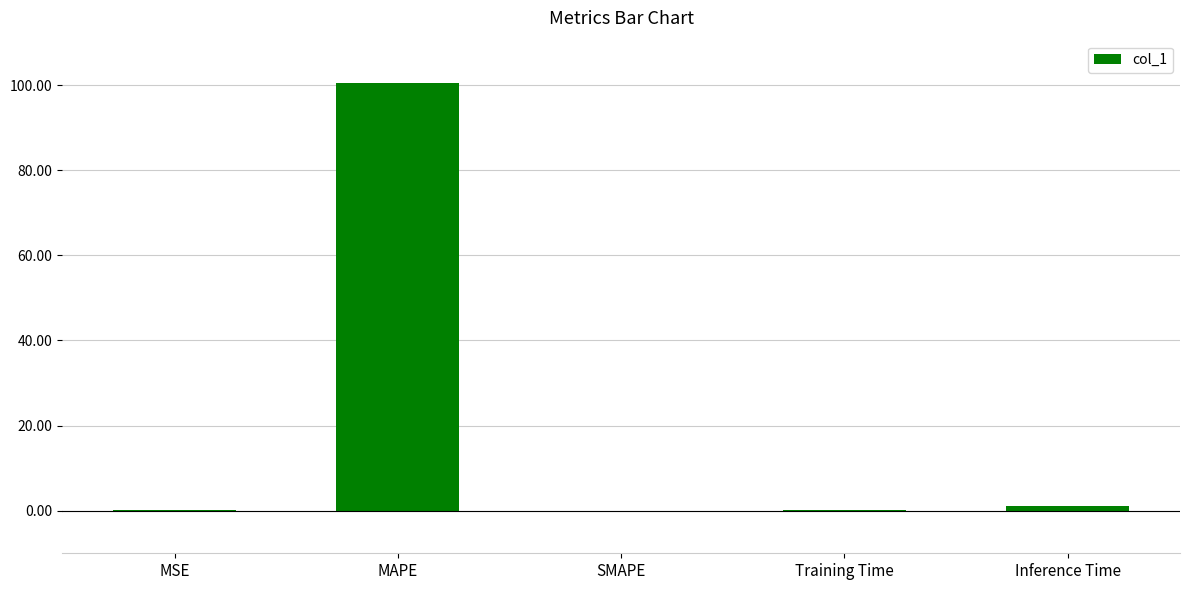

What is the difference between the values at SMAPE and Inference Time?

1.0